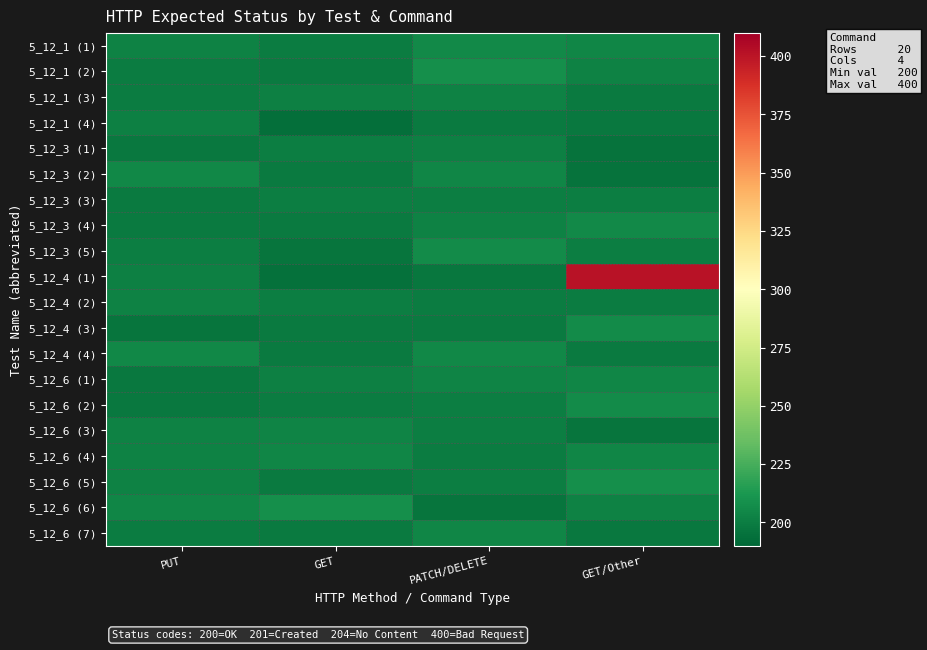

Reading left to right, list all the values displayed in this chart.

5_12_1 (1): PUT=202.5	GET=199.6	PATCH/DELETE=205.9	GET/Other=204.6
5_12_1 (2): PUT=200.3	GET=199.3	PATCH/DELETE=208.7	GET/Other=202.3
5_12_1 (3): PUT=199.6	GET=201.6	PATCH/DELETE=202.6	GET/Other=198.6
5_12_1 (4): PUT=201.7	GET=194.3	PATCH/DELETE=198.8	GET/Other=198.3
5_12_3 (1): PUT=198.0	GET=200.9	PATCH/DELETE=201.3	GET/Other=195.8
5_12_3 (2): PUT=205.4	GET=199.3	PATCH/DELETE=204.2	GET/Other=195.7
5_12_3 (3): PUT=199.4	GET=200.3	PATCH/DELETE=200.5	GET/Other=201.1
5_12_3 (4): PUT=199.2	GET=199.1	PATCH/DELETE=202.2	GET/Other=205.6
5_12_3 (5): PUT=201.0	GET=196.8	PATCH/DELETE=206.5	GET/Other=200.3
5_12_4 (1): PUT=201.6	GET=195.1	PATCH/DELETE=197.0	GET/Other=400.6
5_12_4 (2): PUT=202.2	GET=200.5	PATCH/DELETE=199.7	GET/Other=200.1
5_12_4 (3): PUT=196.6	GET=198.8	PATCH/DELETE=198.6	GET/Other=207.2
5_12_4 (4): PUT=205.0	GET=198.7	PATCH/DELETE=205.0	GET/Other=198.8
5_12_6 (1): PUT=198.0	GET=201.8	PATCH/DELETE=203.1	GET/Other=203.8
5_12_6 (2): PUT=198.5	GET=200.1	PATCH/DELETE=201.0	GET/Other=206.9
5_12_6 (3): PUT=202.6	GET=203.4	PATCH/DELETE=200.7	GET/Other=196.4
5_12_6 (4): PUT=202.4	GET=204.1	PATCH/DELETE=199.8	GET/Other=204.0
5_12_6 (5): PUT=202.1	GET=199.1	PATCH/DELETE=201.1	GET/Other=208.6
5_12_6 (6): PUT=203.9	GET=208.7	PATCH/DELETE=196.1	GET/Other=202.5
5_12_6 (7): PUT=200.3	GET=199.1	PATCH/DELETE=204.3	GET/Other=198.0